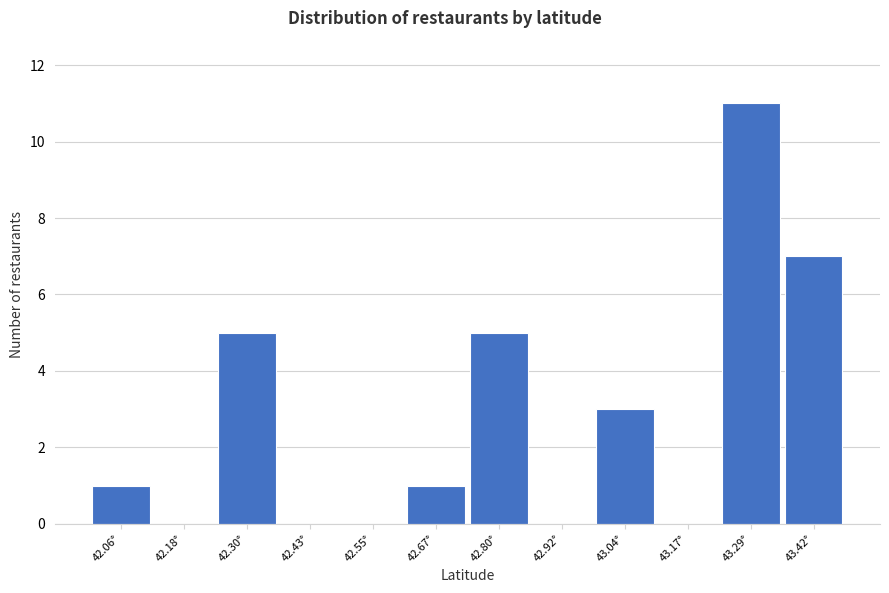

Reading left to right, extract all data points from this chart.

42.06°=1	42.18°=0	42.30°=5	42.43°=0	42.55°=0	42.67°=1	42.80°=5	42.92°=0	43.04°=3	43.17°=0	43.29°=11	43.42°=7